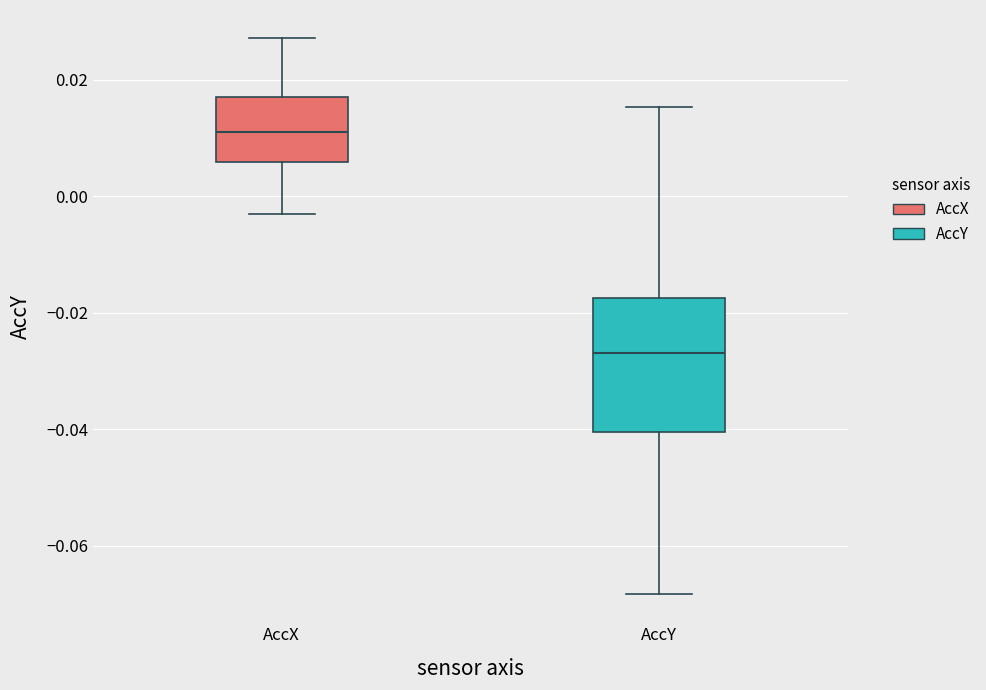

Reading left to right, read every box against the y-axis: the position of its median line, the range the box covers, and the ends of its whiskers. The values are not printed on the chart, so give them approximately, as read against the axis.

AccX: median 0.010, box 0.006 to 0.018, whiskers -0.002 to 0.028
AccY: median -0.026, box -0.040 to -0.018, whiskers -0.068 to 0.016